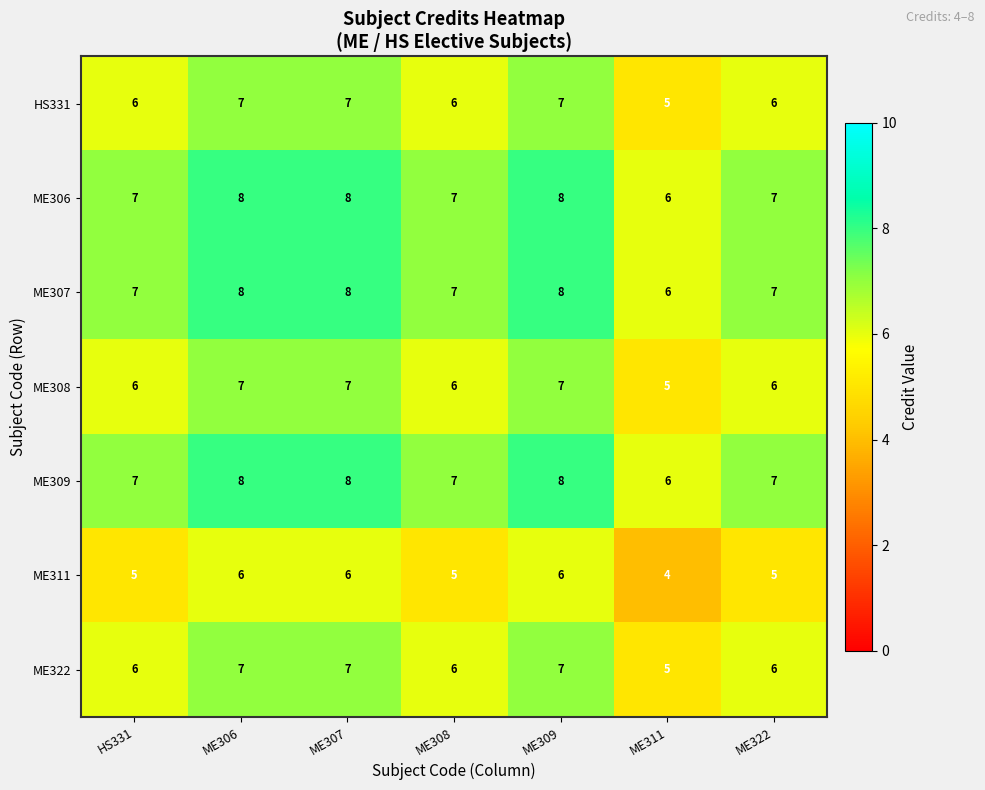

The ME309 series shows 14 at ME309. True or false?

False